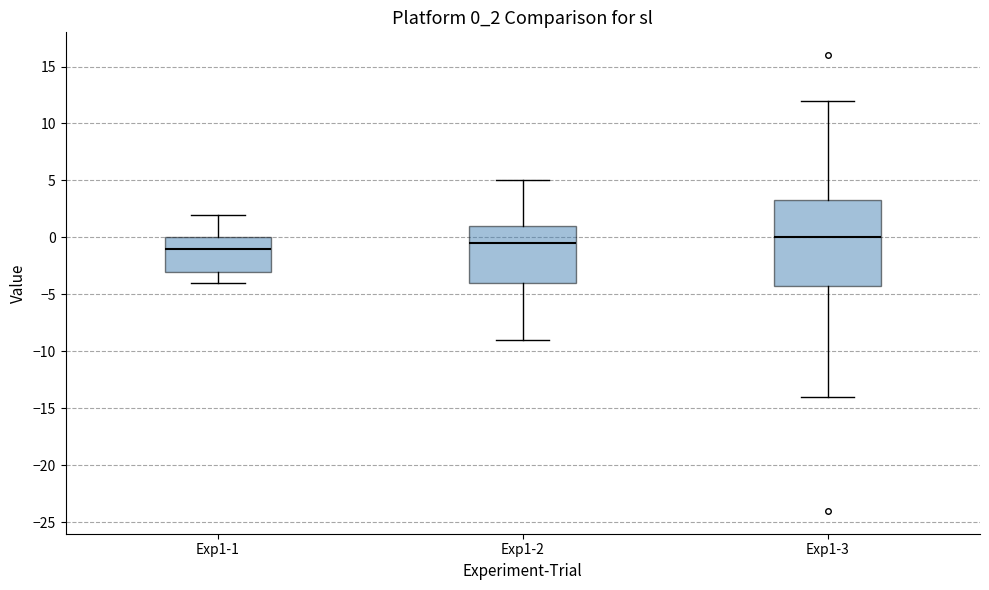

Which box is the tallest, from its lower edge to its upper edge?

Exp1-3